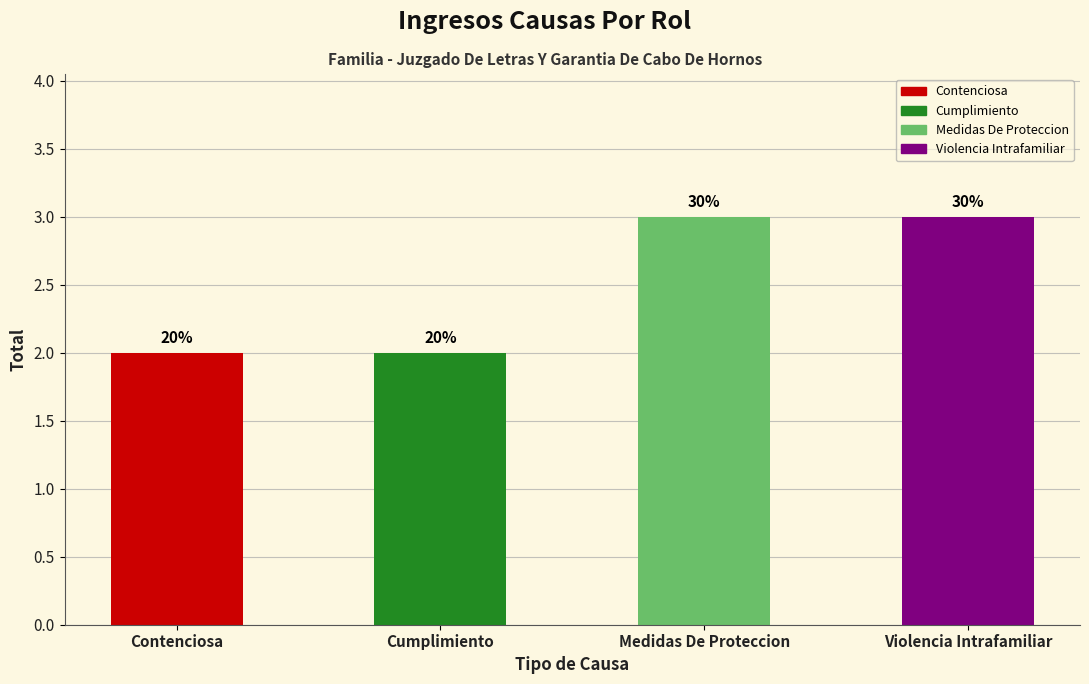

Which label corresponds to the largest value in the chart?

Medidas De Proteccion